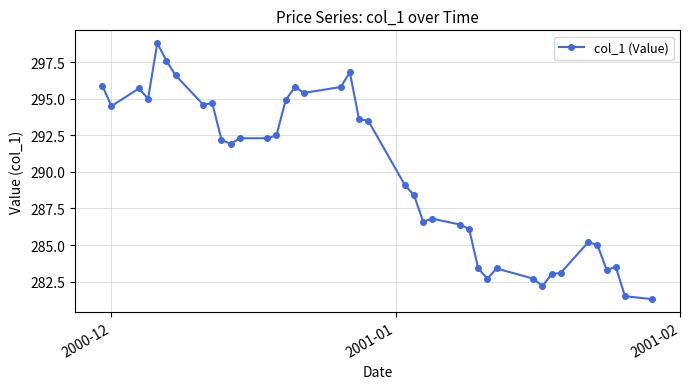

What is the minimum value shown in the chart?

281.3